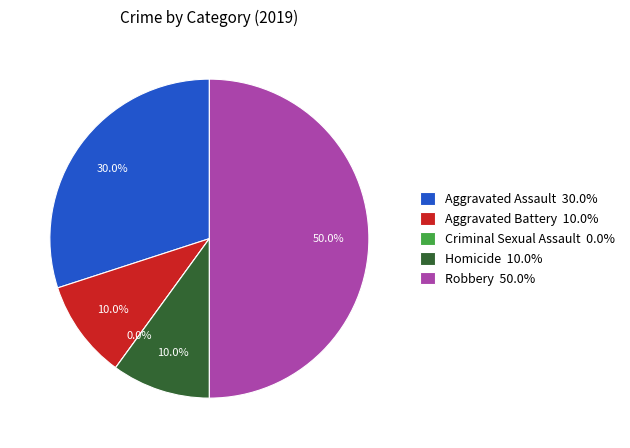

Is it true that Criminal Sexual Assault is 1% of the pie?

False